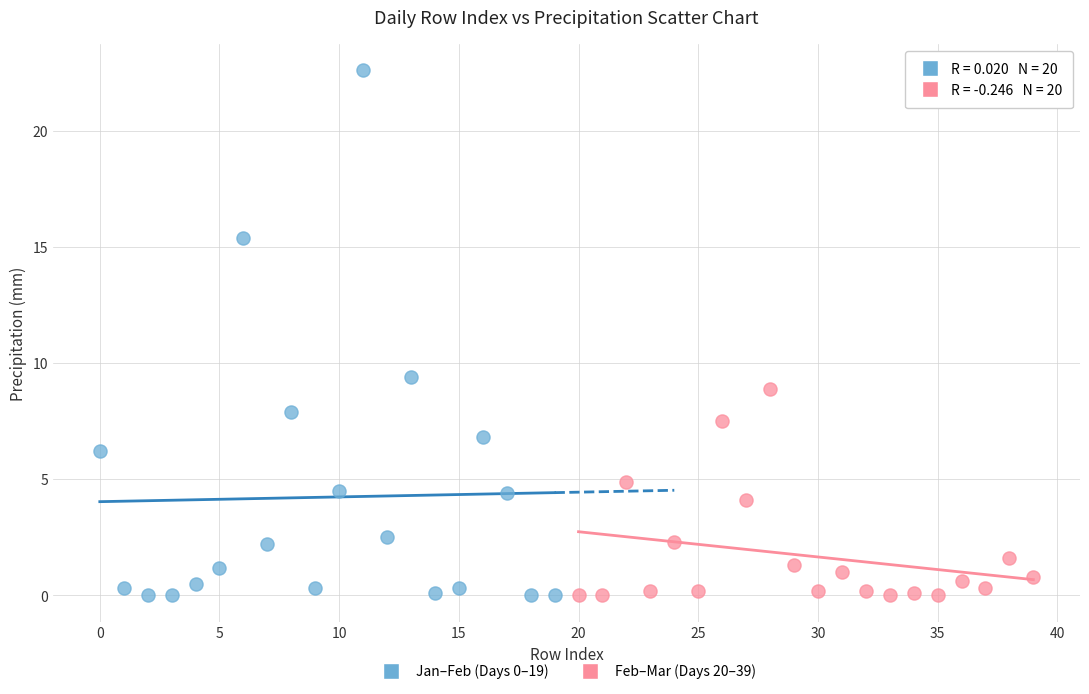

Which series reaches the maximum Y coordinate?

Jan–Feb (Days 0–19)